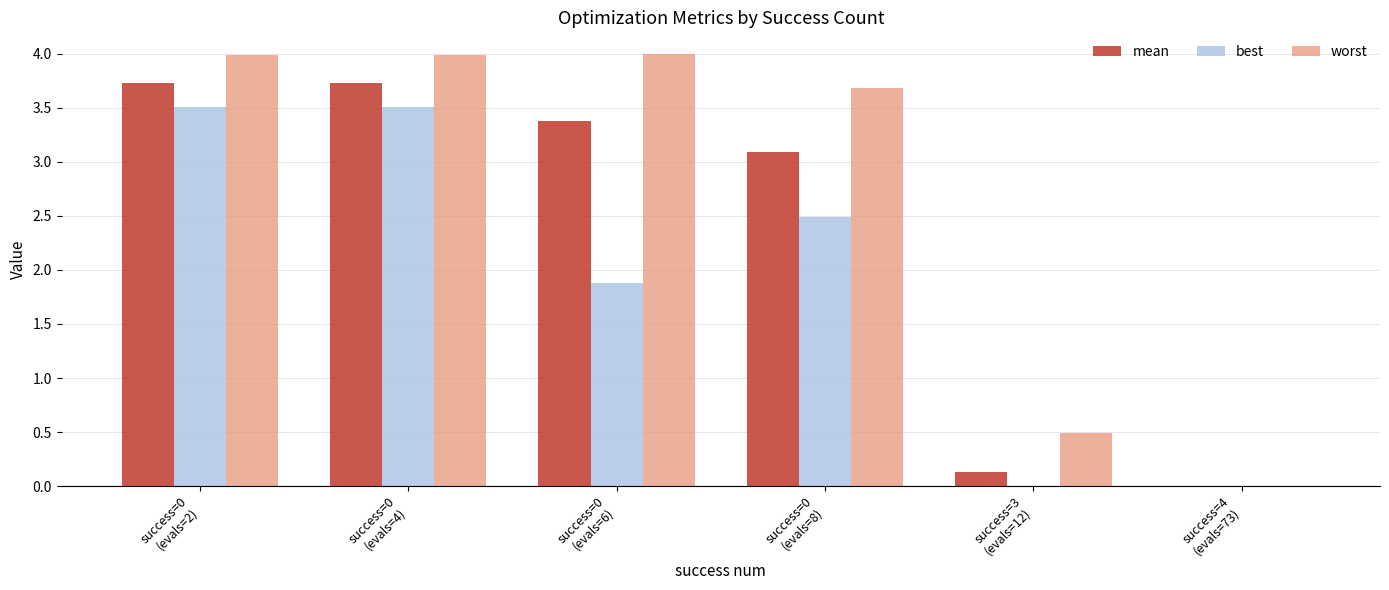

At which label is mean closest to 1?

success=3
(evals=12)